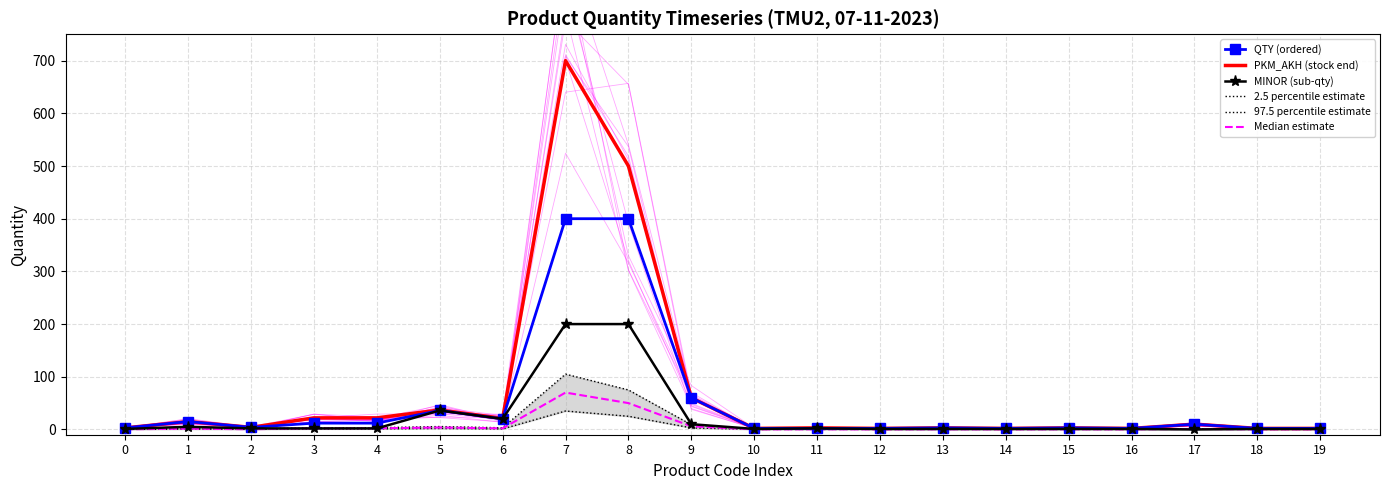

What value does the QTY (ordered) series have at 2?

4.0